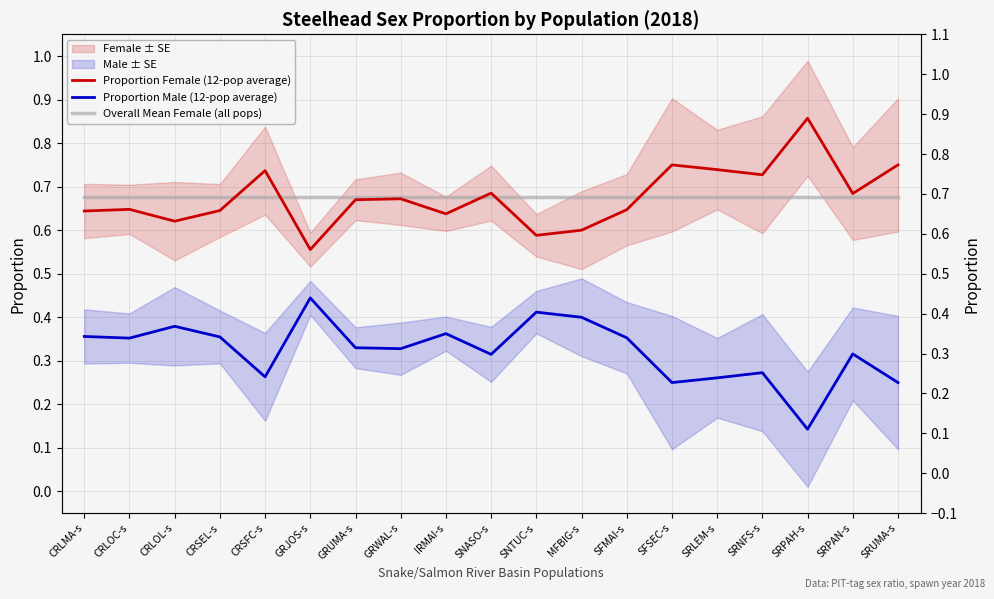

What is the sum of all Overall Mean Female (all pops) values?

12.9